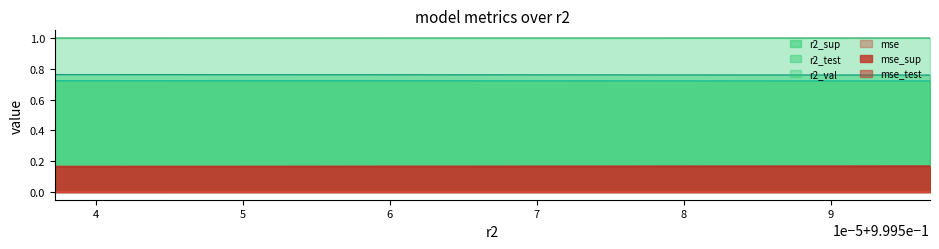

At how many categories does at least one series exceed 0?

10